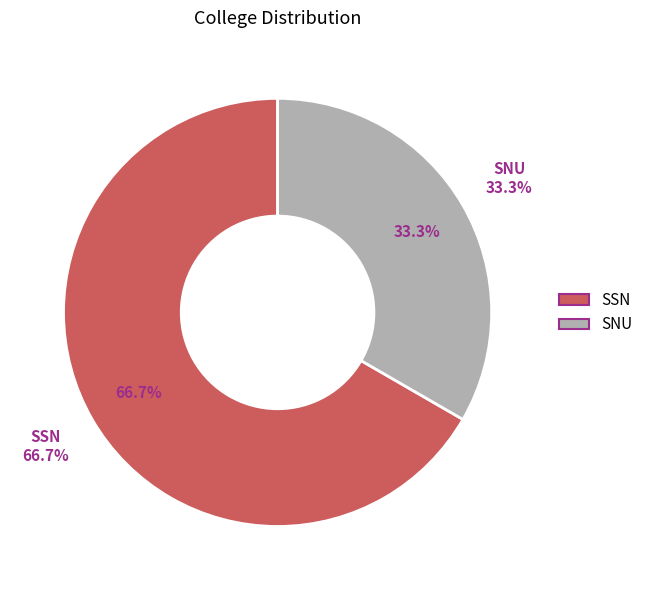

Rank the categories by value from highest to lowest.

SSN, SNU